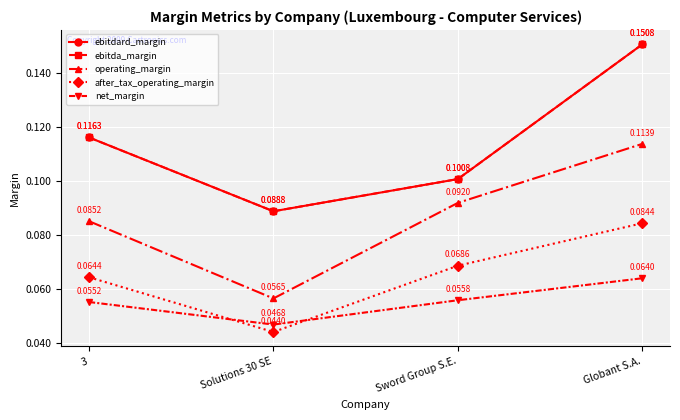

True or false: ebitdard_margin and after_tax_operating_margin cross at least once.

False